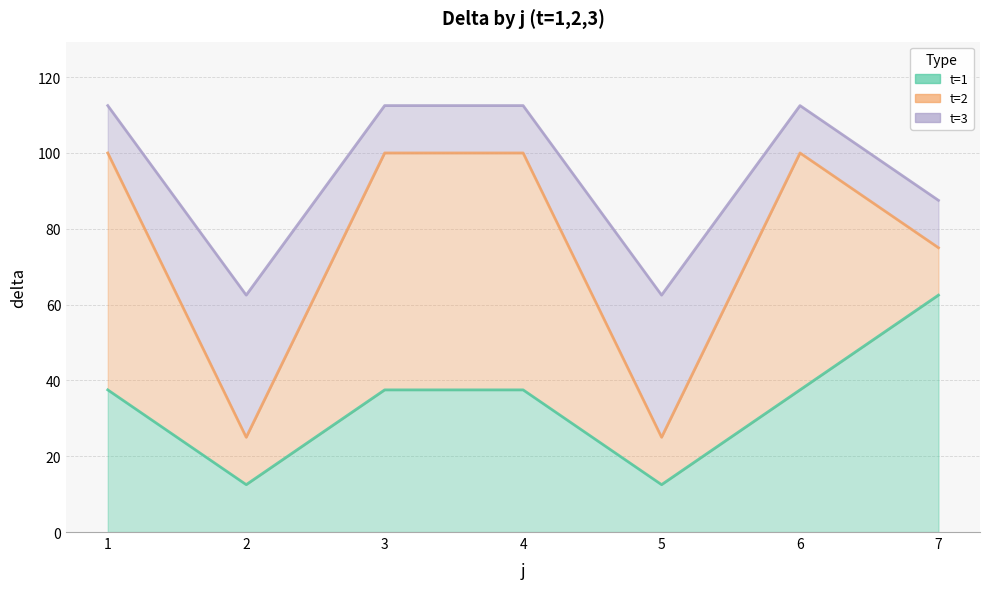

Count the number of categories in the chart.

7